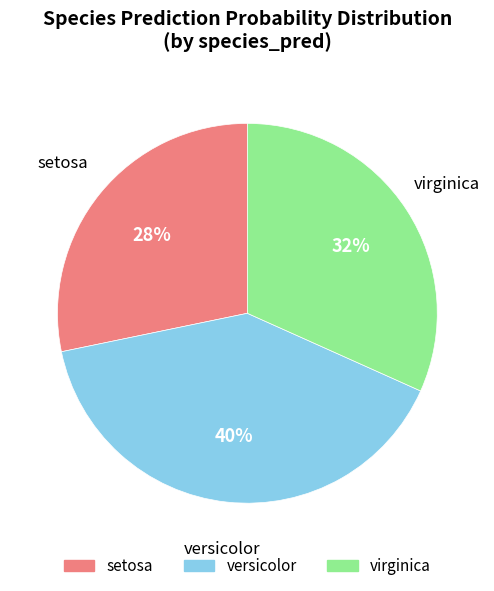

Does setosa represent more than half of the total?

No